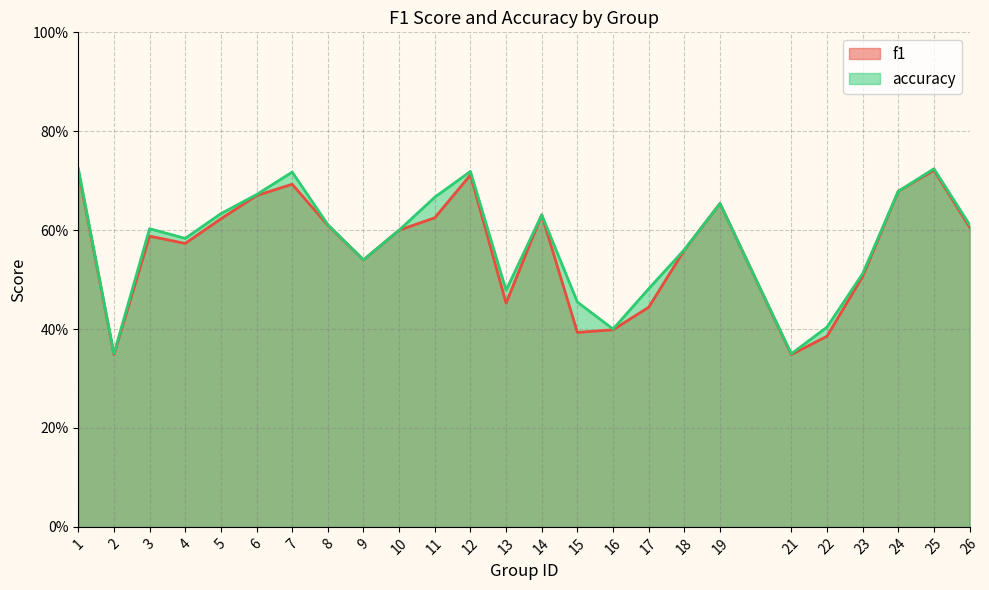

At which category is the sum across all series the highest?

1